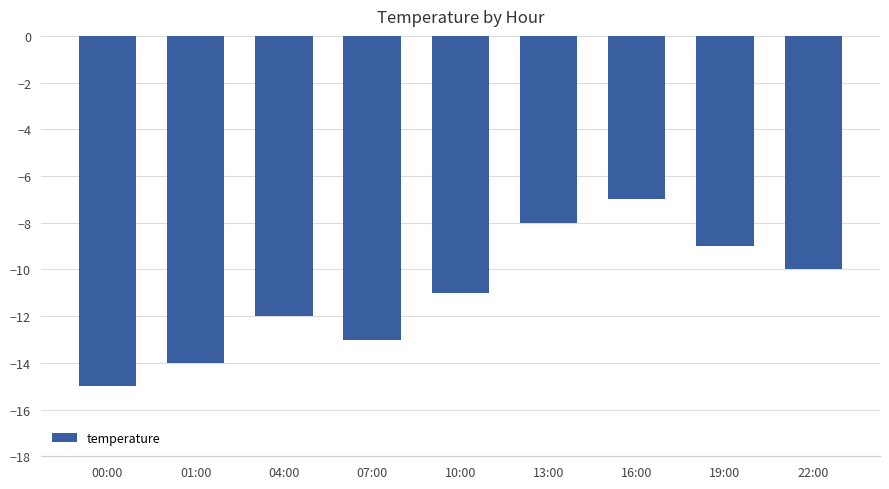

How many bars are there in total?

9